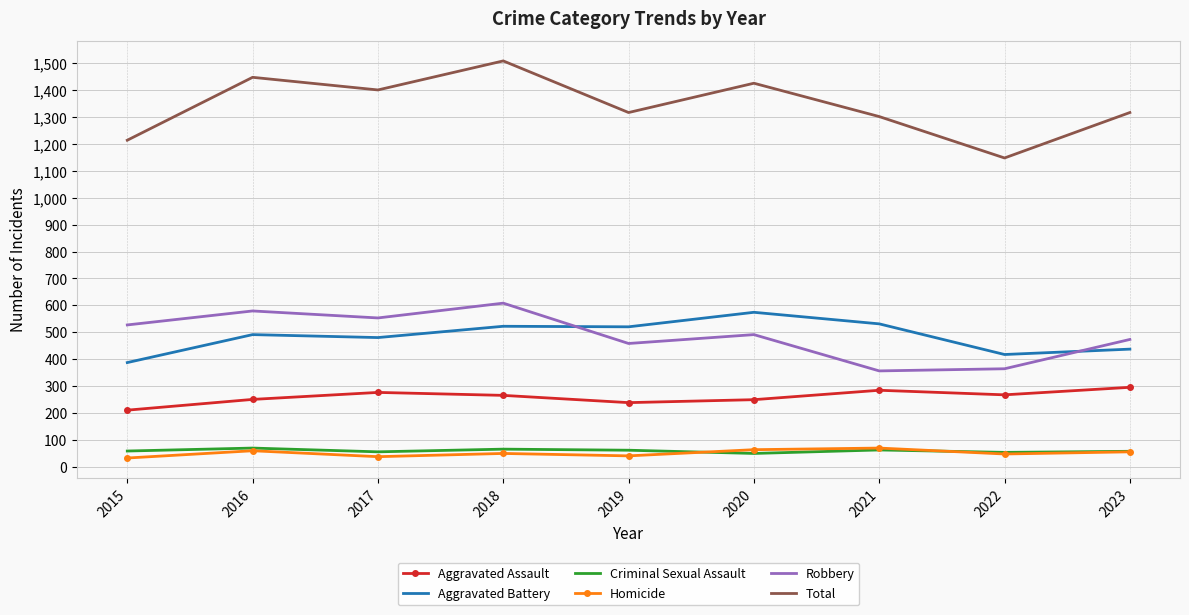

What is the greatest value displayed?

1509